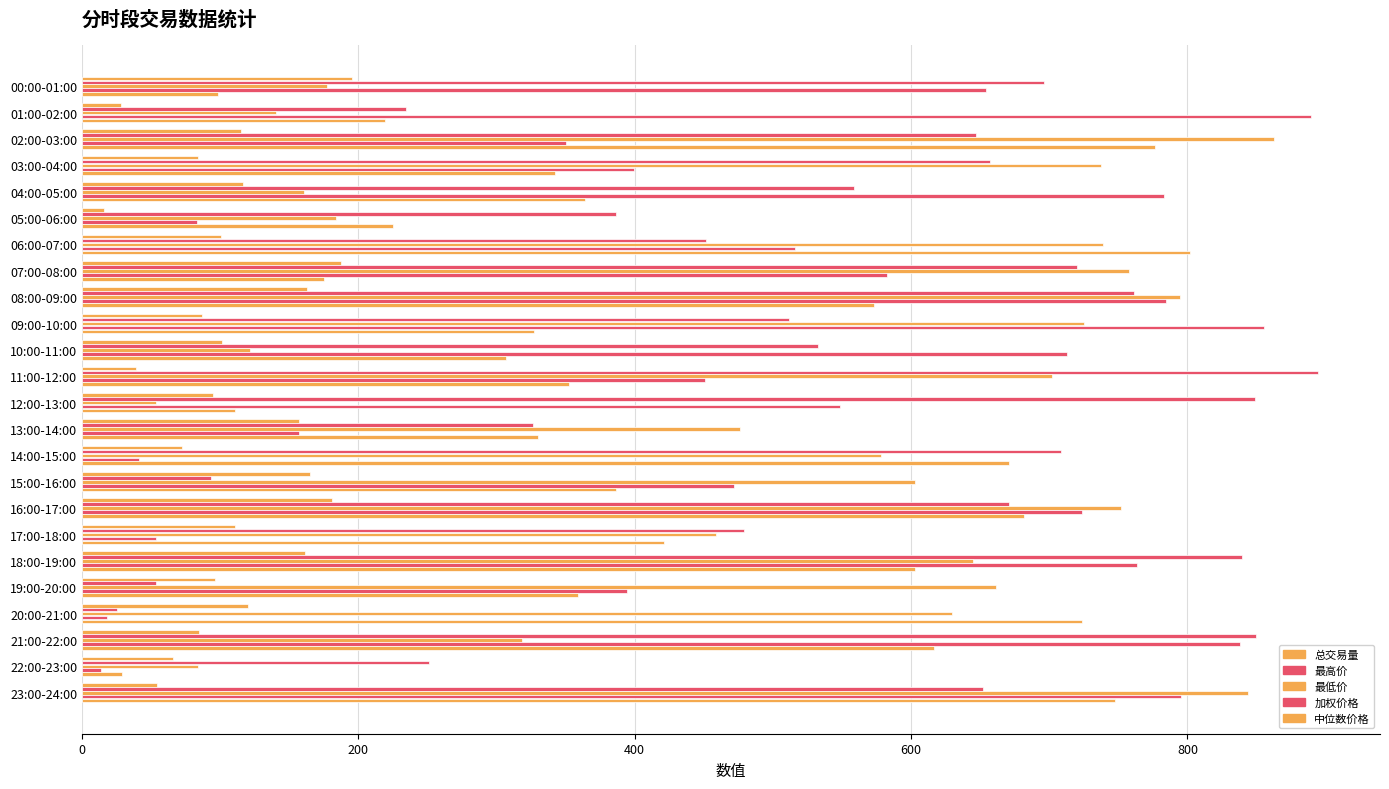

How many data points does each series have?

24